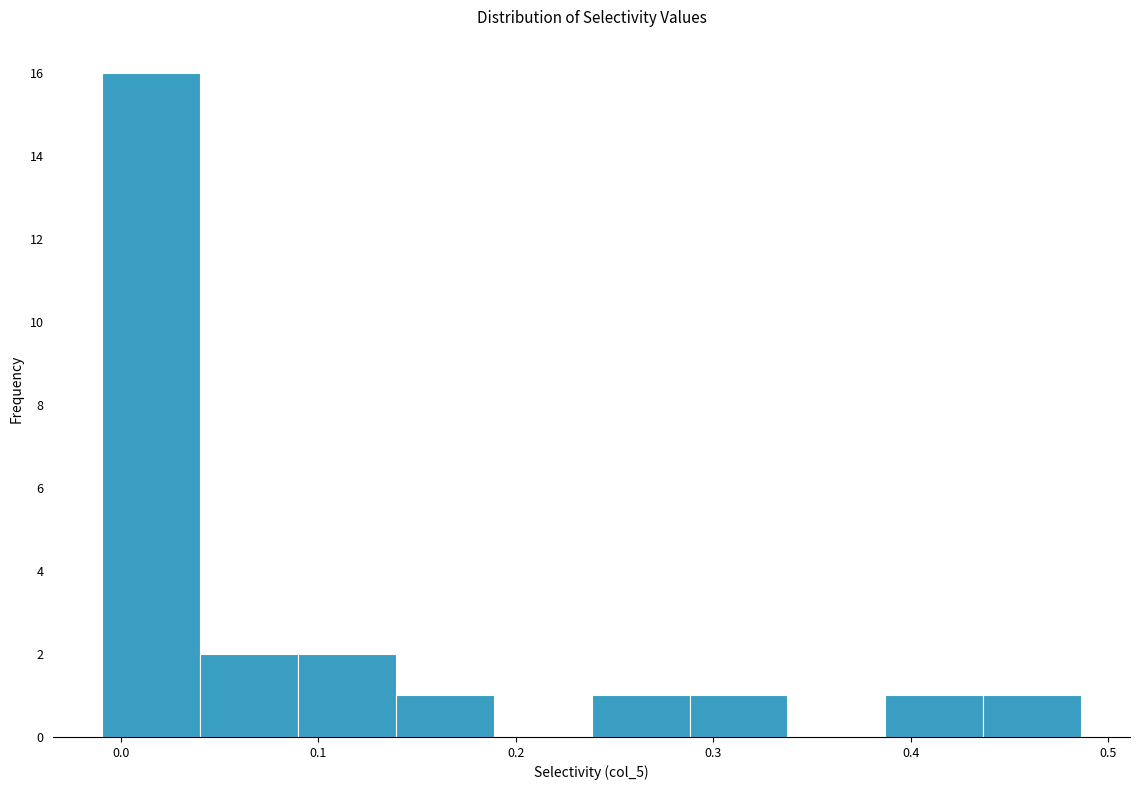

Reading left to right, transcribe this chart: for each bar, give the range it covers on the x-axis and its height. Neither the bar edges nor the heights are printed on the chart, so give them approximately, as read against the axes.

-0.01 to 0.04: 16
0.04 to 0.09: 2
0.09 to 0.14: 2
0.14 to 0.19: 1
0.19 to 0.24: 0
0.24 to 0.29: 1
0.29 to 0.34: 1
0.34 to 0.39: 0
0.39 to 0.44: 1
0.44 to 0.49: 1